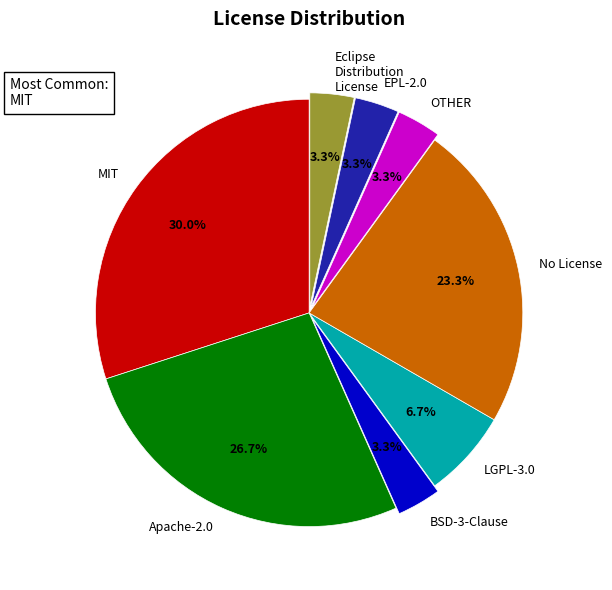

Combined, do MIT and BSD-3-Clause account for over 50%?

No